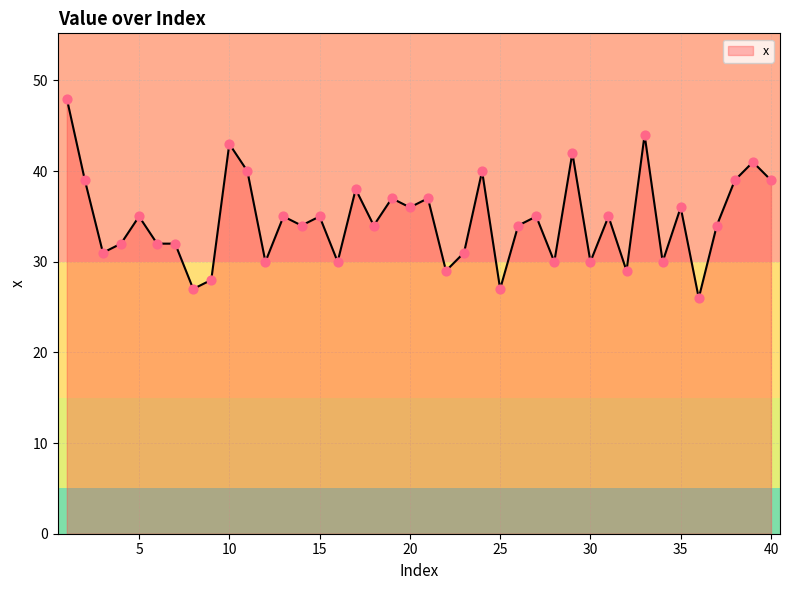

What is the difference between the maximum and minimum values?

22